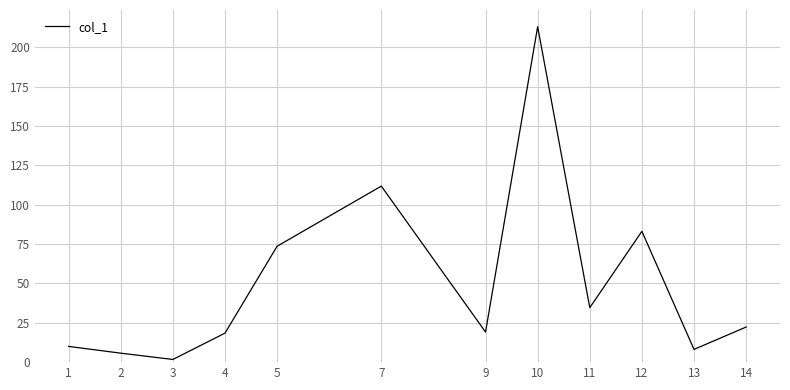

Is it true that the value at 14 is 7.3?

False